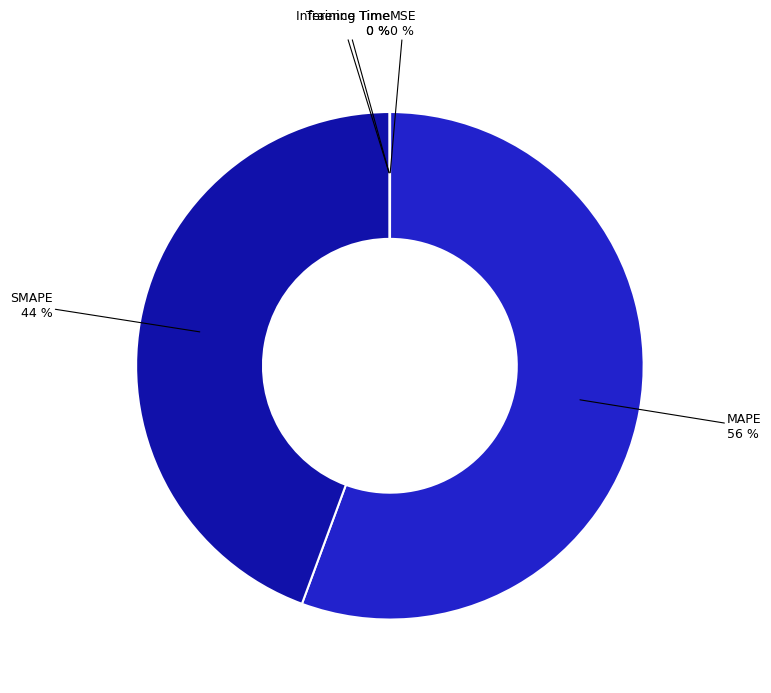

Which category has the biggest portion of the pie?

MAPE